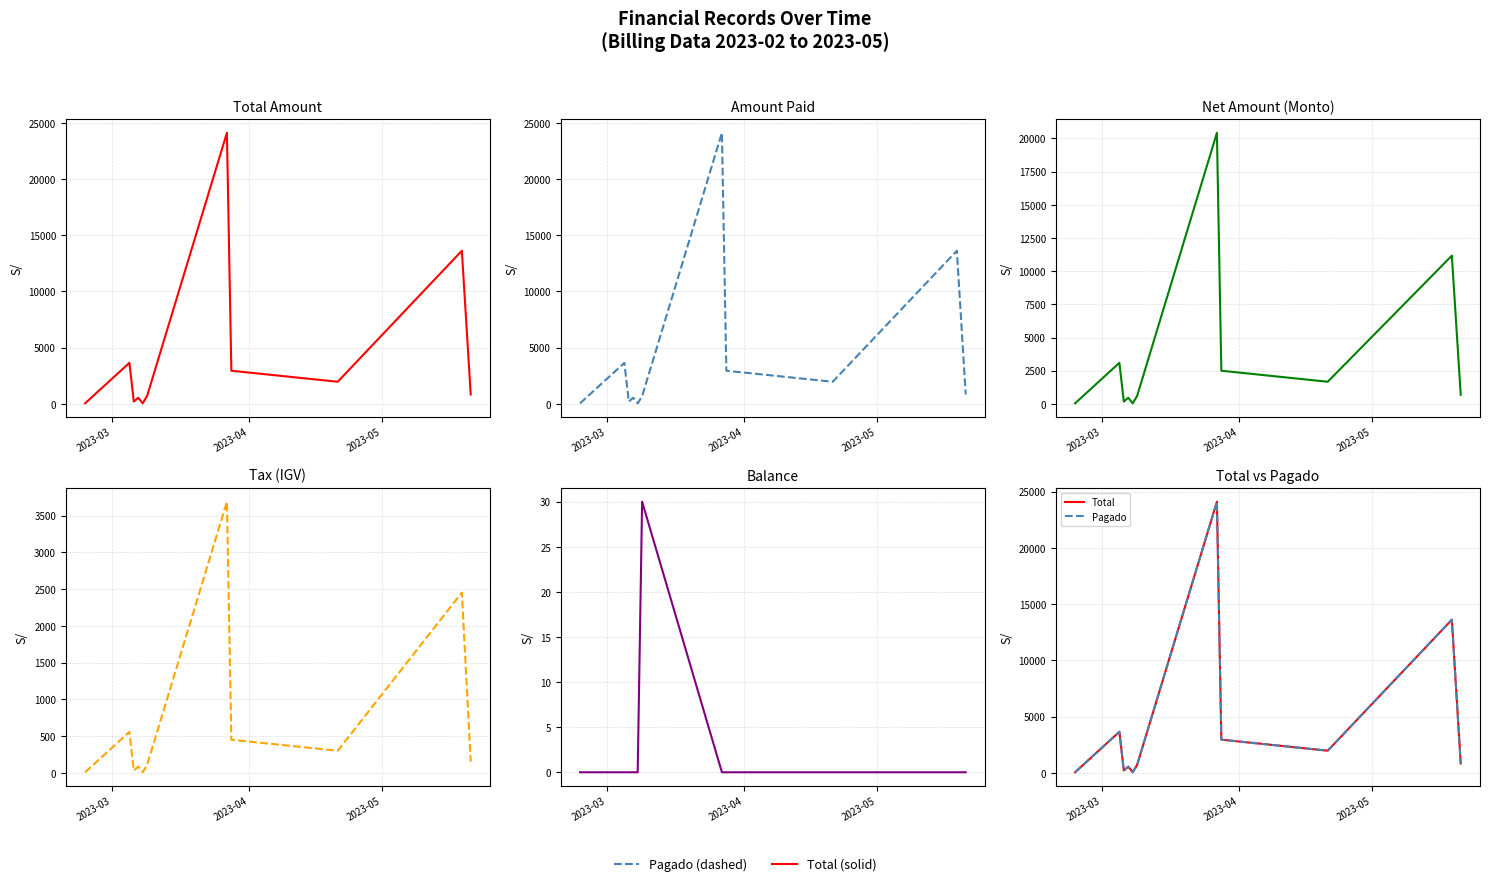

True or false: Monto and Total intersect in this chart.

False